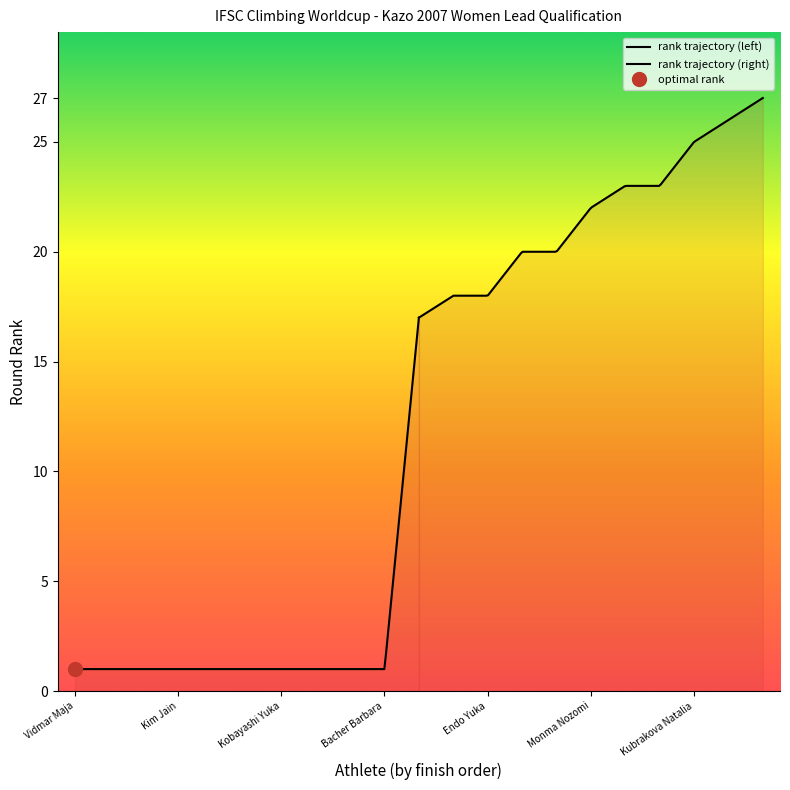

Count the number of categories in the chart.

21